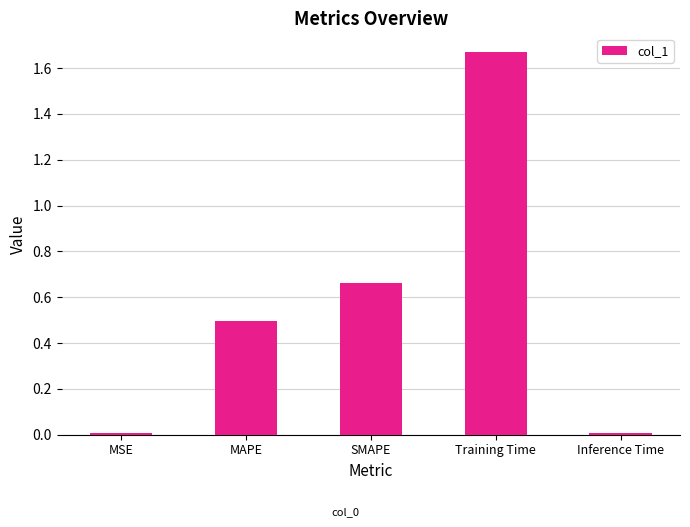

Which label corresponds to the largest value in the chart?

Training Time